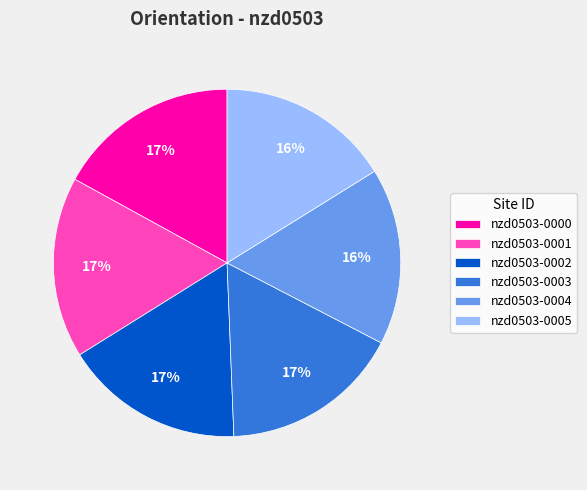

Does any single category account for the majority?

No